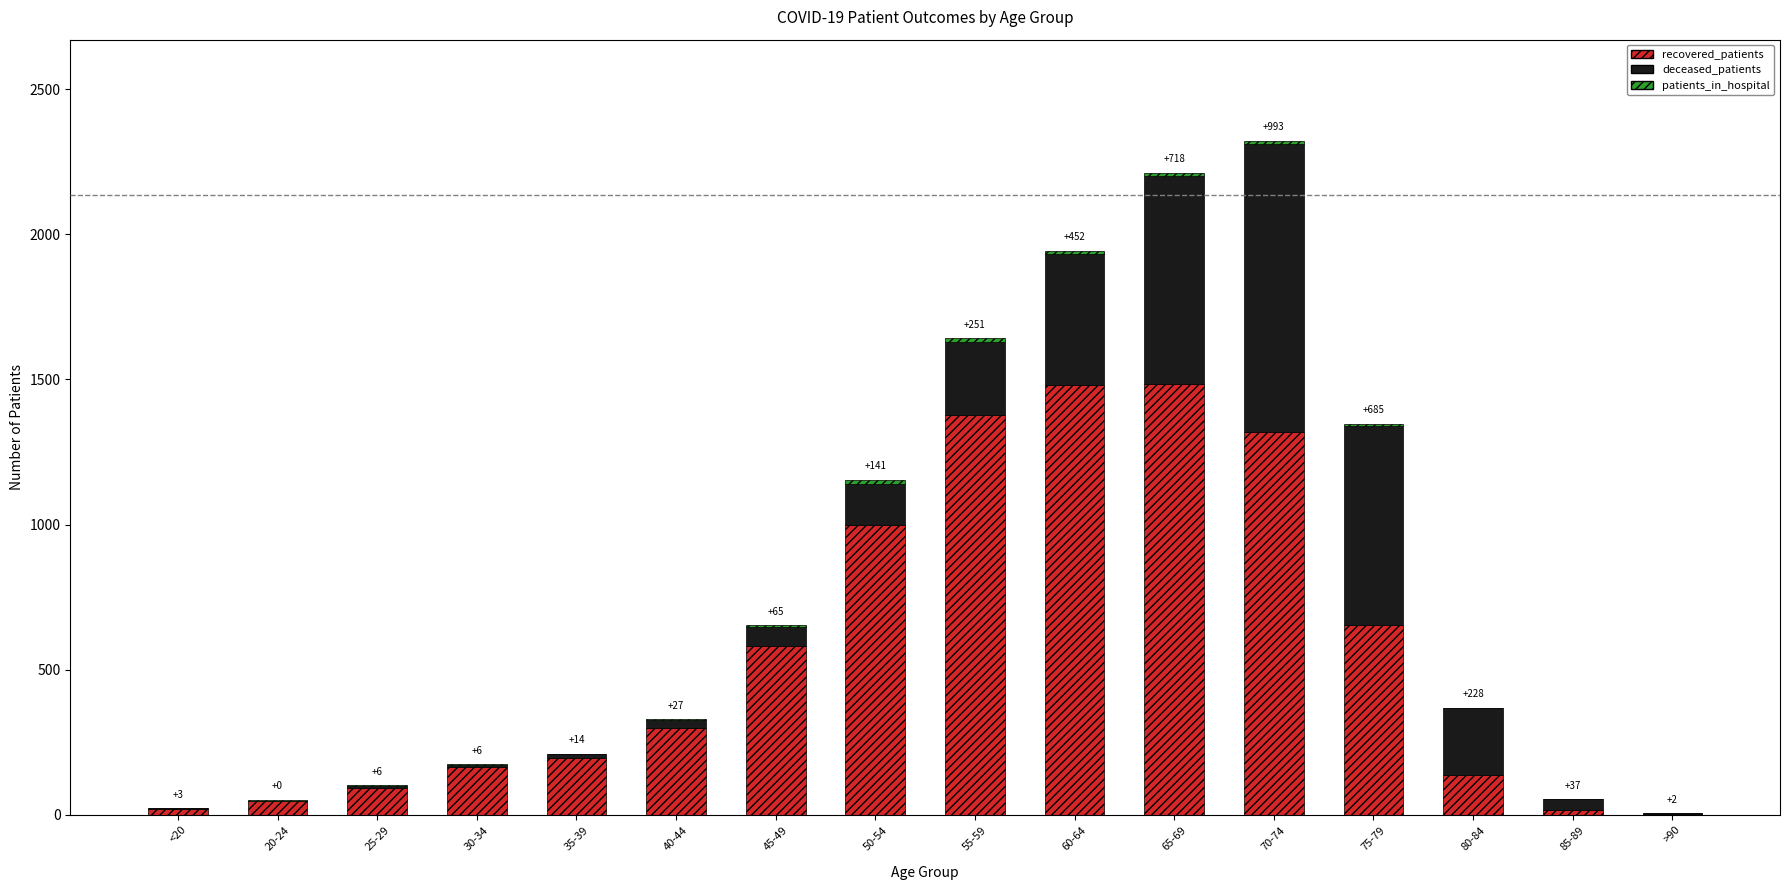

What is the maximum value for recovered_patients?

1484